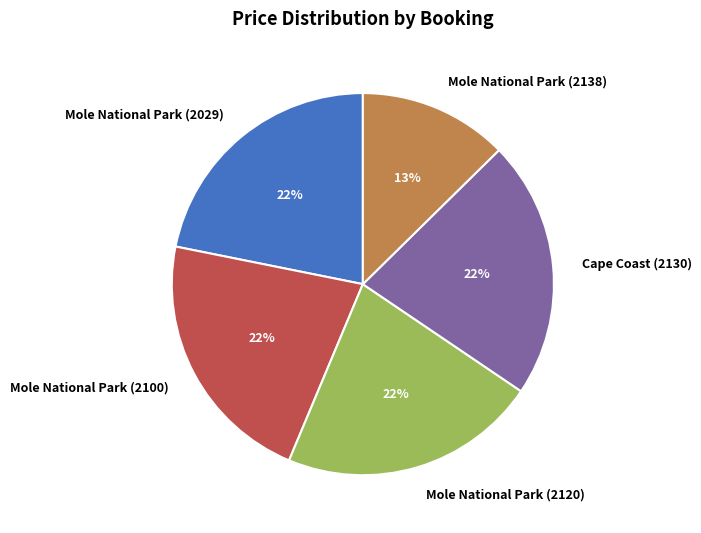

To the nearest percent, what is the difference between the Mole National Park (2100) and Mole National Park (2138) slice percentages?

9%